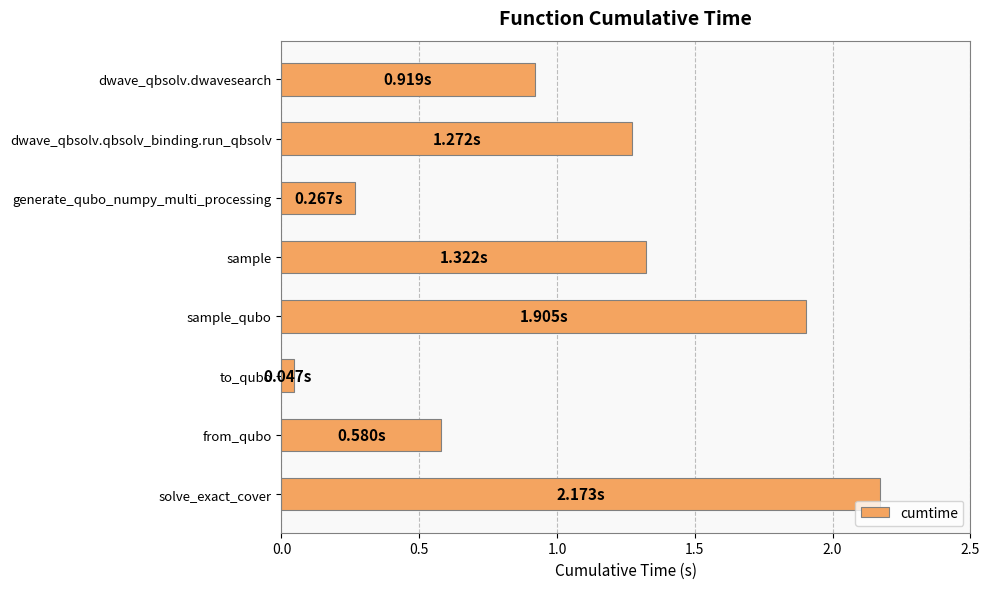

Which category has the highest value across all series?

solve_exact_cover